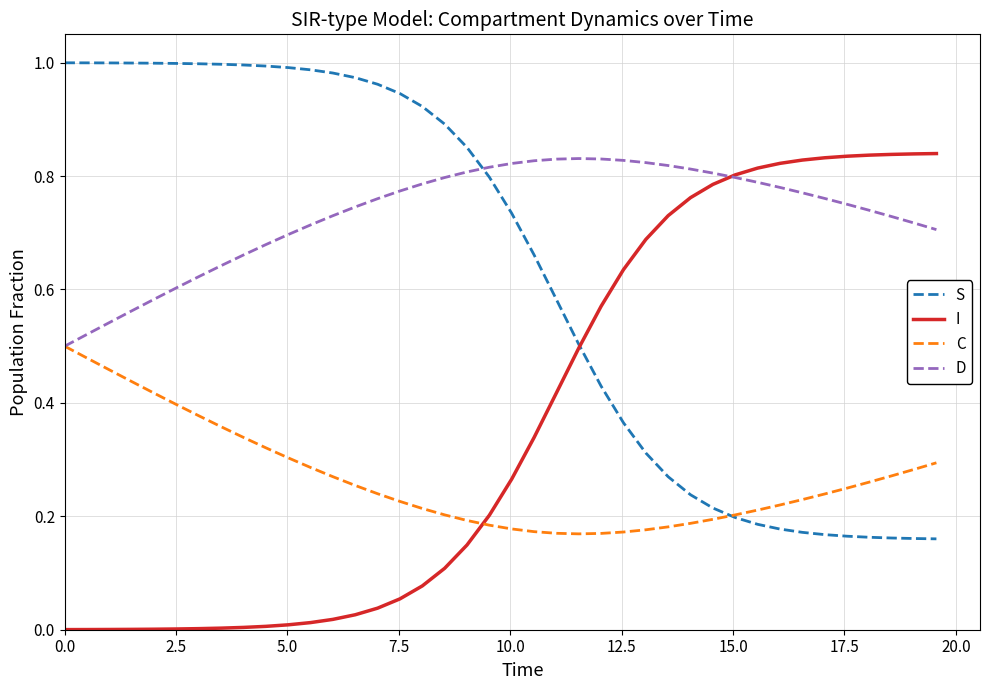

How many times do D and I cross each other?

1